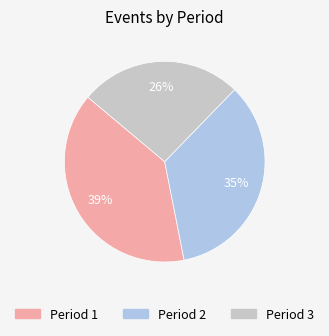

Do Period 1 and Period 2 together represent more than half of the pie?

Yes